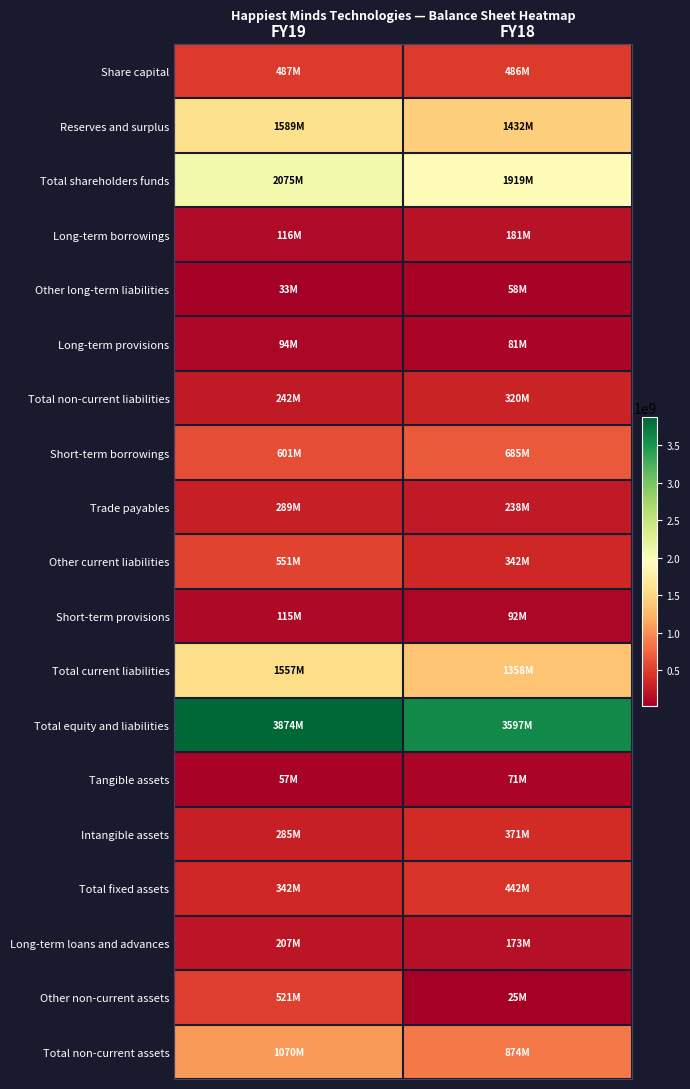

How many distinct data groups are displayed?

19